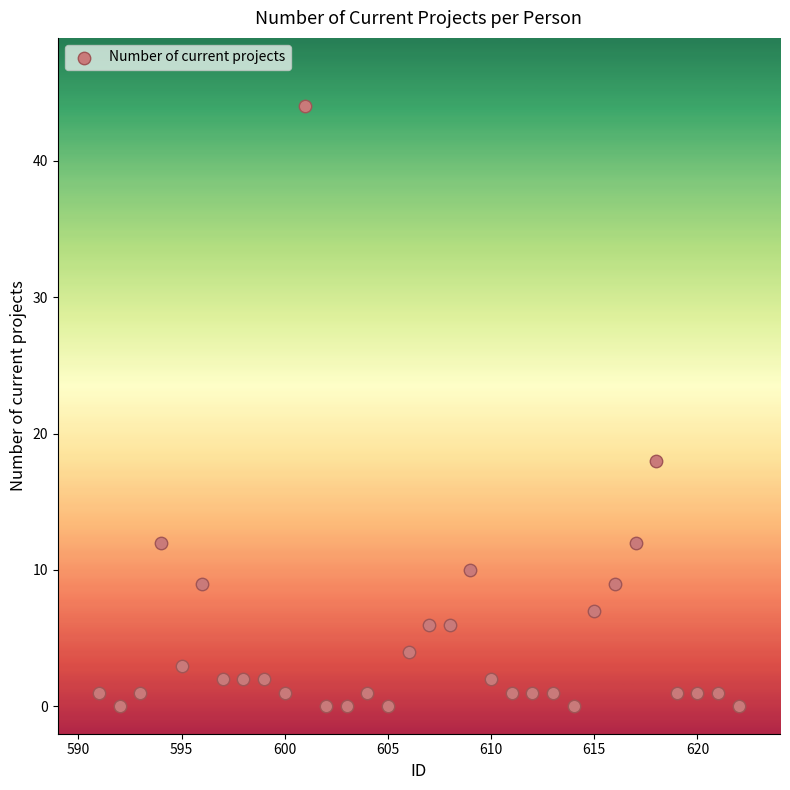

What Y value in the scatter plot is closest to 22?

18